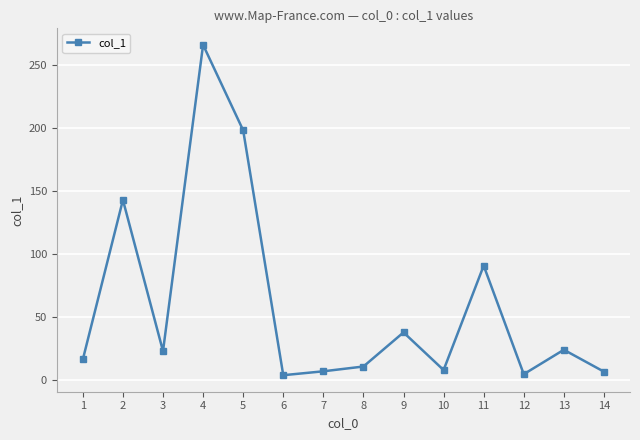

How many distinct data groups are displayed?

1